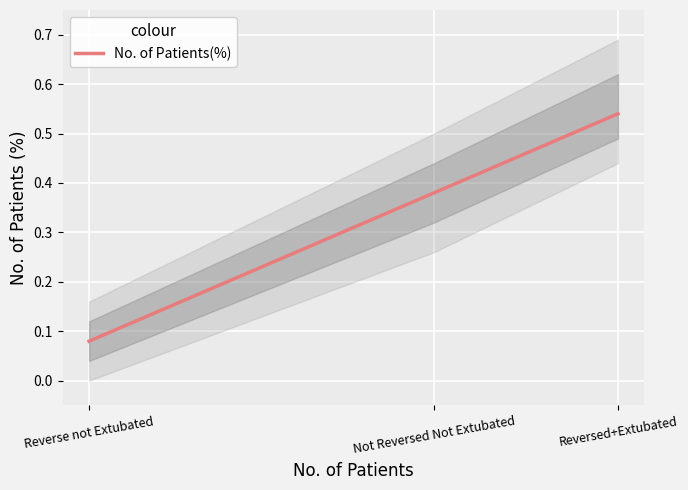

Is it true that the value at Reverse not Extubated is 0.1?

True